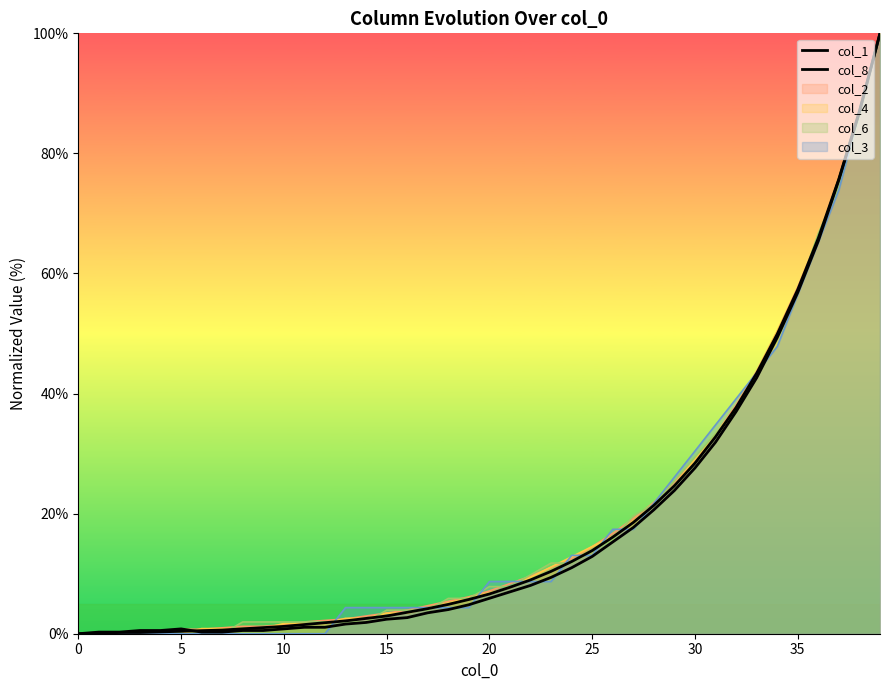

The value of col_2 at 35 is 39.9. True or false?

False